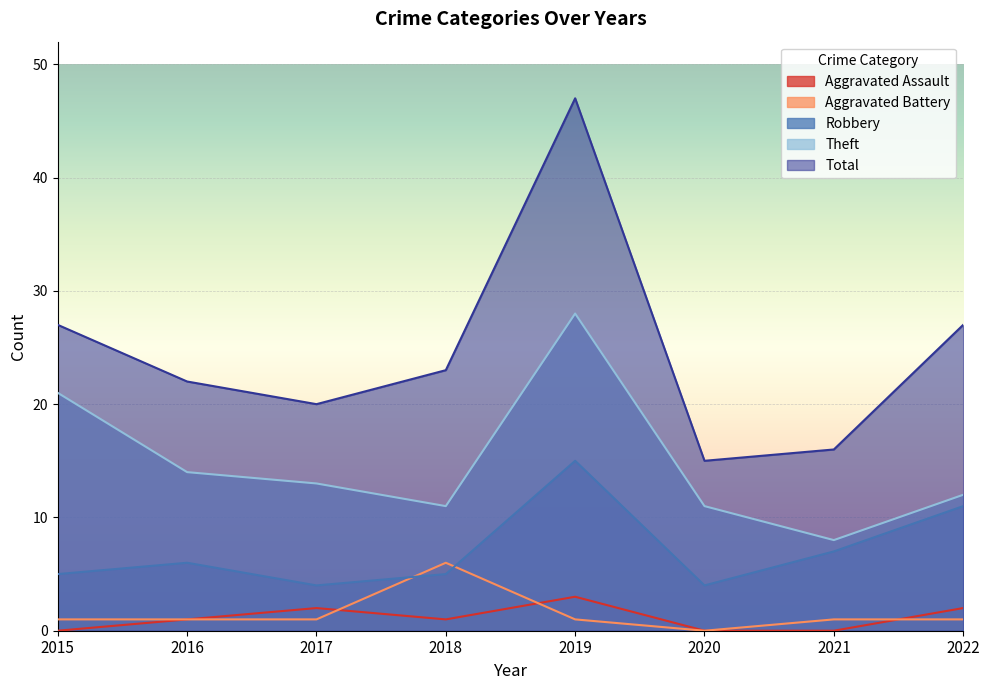

How many interior local peaks does the Total series have?

1